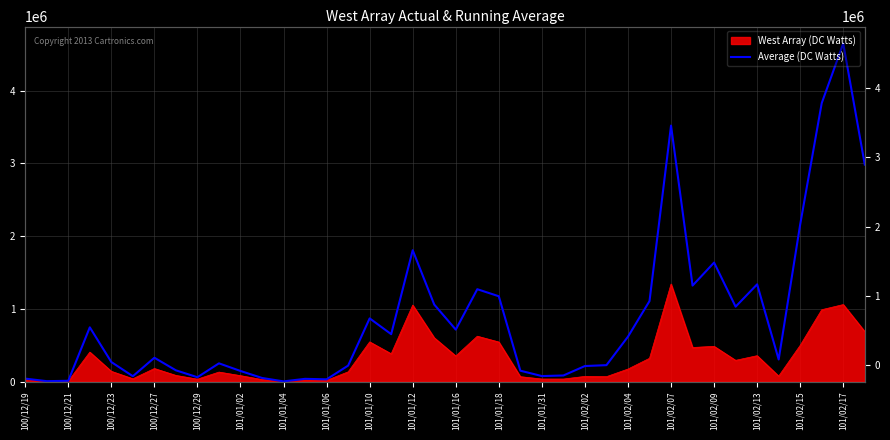

What is the ratio of the value at 101/01/12 to the value at 101/01/16?

2.5